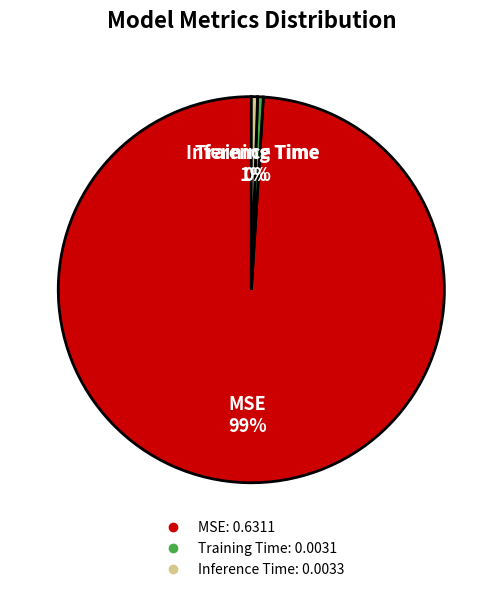

True or false: Training Time accounts for 10% of the total.

False